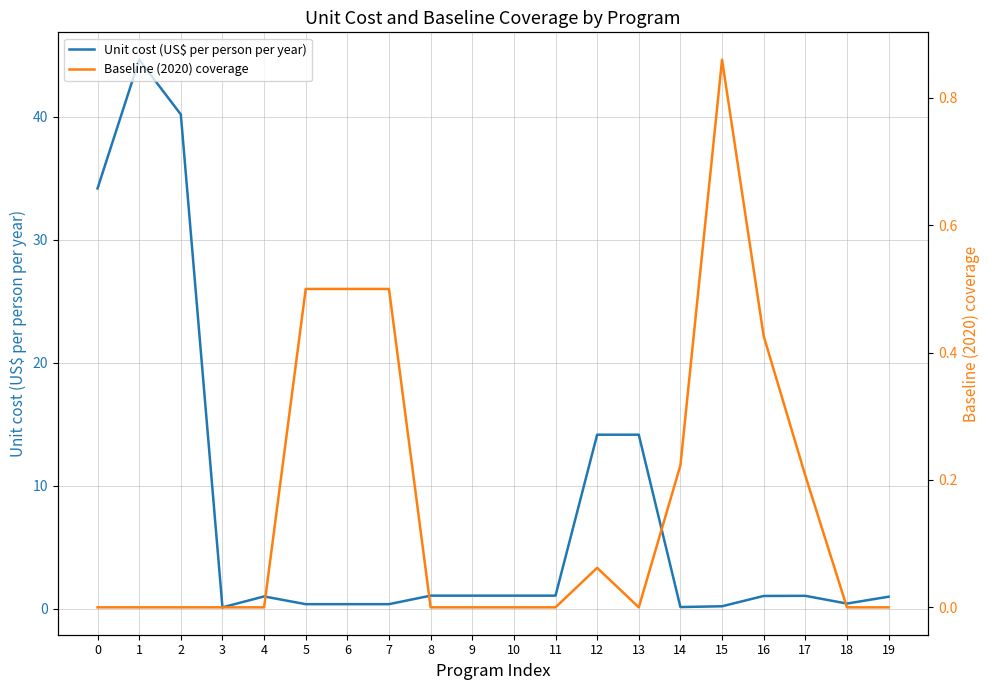

List the series in order of their overall mean, lowest first.

Baseline (2020) coverage, Unit cost (US$ per person per year)